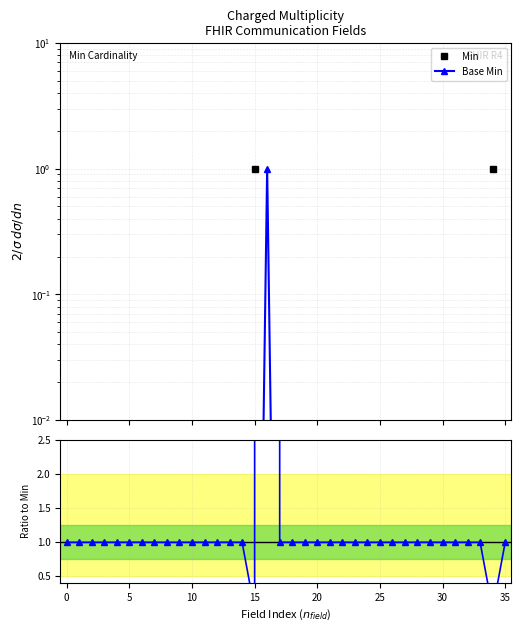

Reading left to right, transcribe all the data shown in this chart.

Min: 0.0	0.0	0.0	0.0	0.0	0.0	0.0	0.0	0.0	0.0	0.0	0.0	0.0	0.0	0.0	1.0	0.0	0.0	0.0	0.0	0.0	0.0	0.0	0.0	0.0	0.0	0.0	0.0	0.0	0.0	0.0	0.0	0.0	0.0	1.0	0.0
Base Min: 0.0	0.0	0.0	0.0	0.0	0.0	0.0	0.0	0.0	0.0	0.0	0.0	0.0	0.0	0.0	0.0	1.0	0.0	0.0	0.0	0.0	0.0	0.0	0.0	0.0	0.0	0.0	0.0	0.0	0.0	0.0	0.0	0.0	0.0	0.0	0.0
Ratio to Min: 1.0	1.0	1.0	1.0	1.0	1.0	1.0	1.0	1.0	1.0	1.0	1.0	1.0	1.0	1.0	0.0	9900991.1	1.0	1.0	1.0	1.0	1.0	1.0	1.0	1.0	1.0	1.0	1.0	1.0	1.0	1.0	1.0	1.0	1.0	0.0	1.0